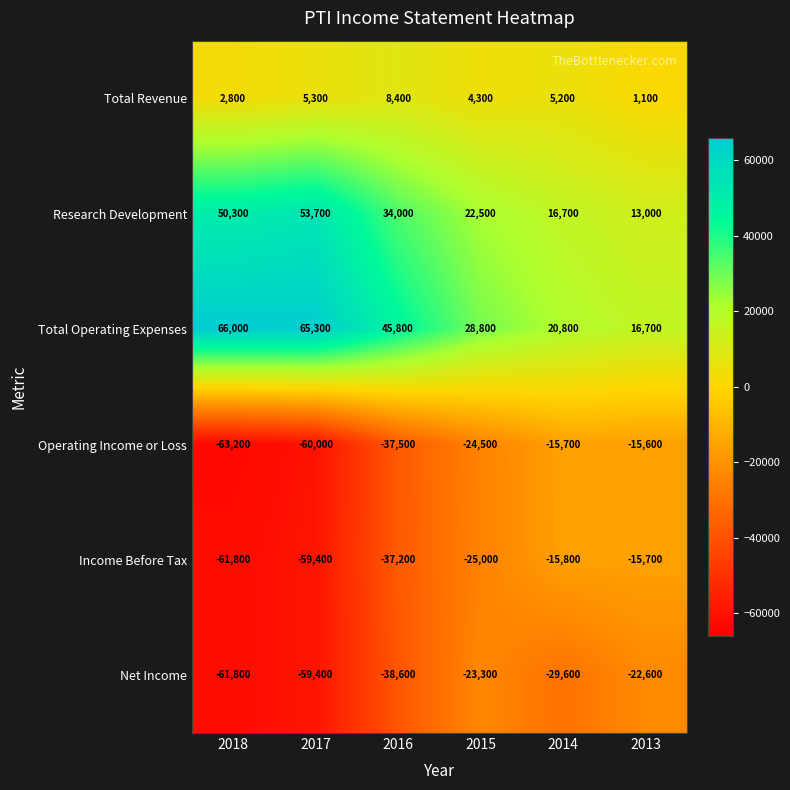

At which category is the sum across all series the highest?

2015